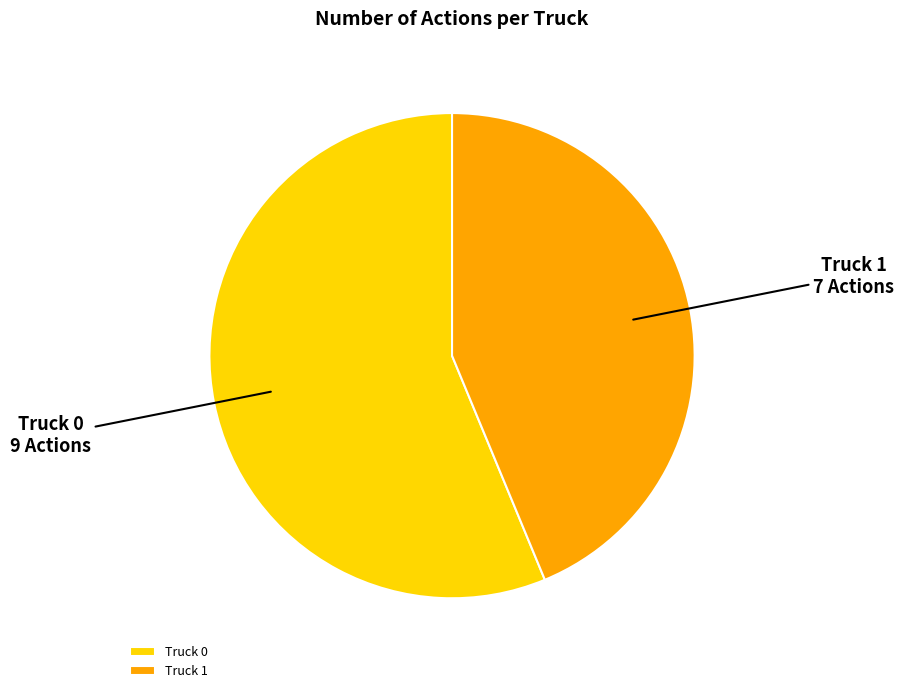

The Truck 1 slice represents 57% of the pie. True or false?

False